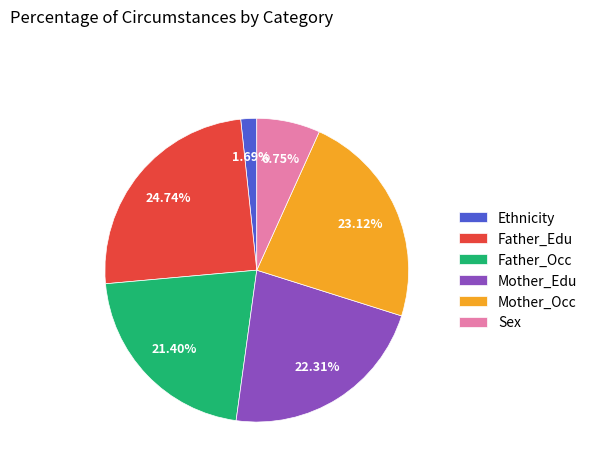

Which slice is the smallest?

Ethnicity